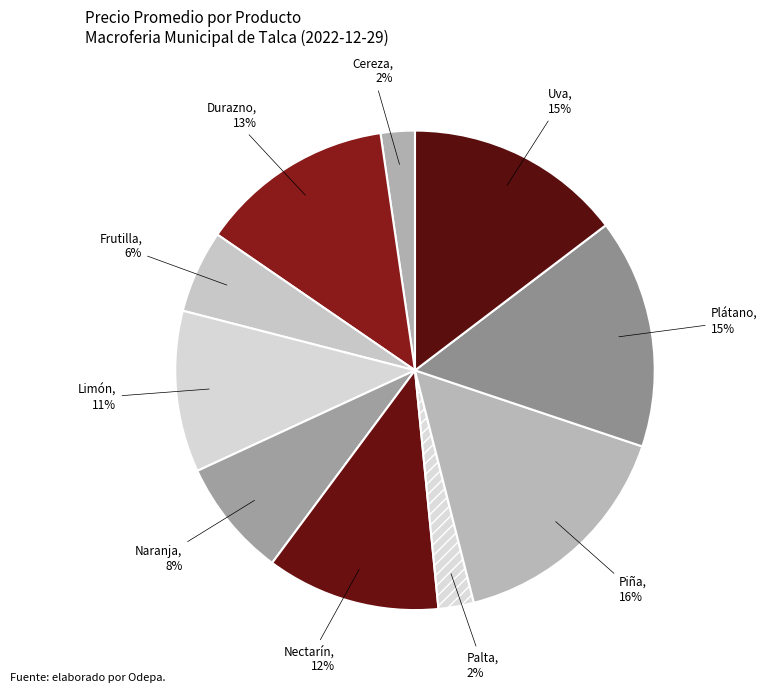

Between Durazno and Cereza, which is larger?

Durazno